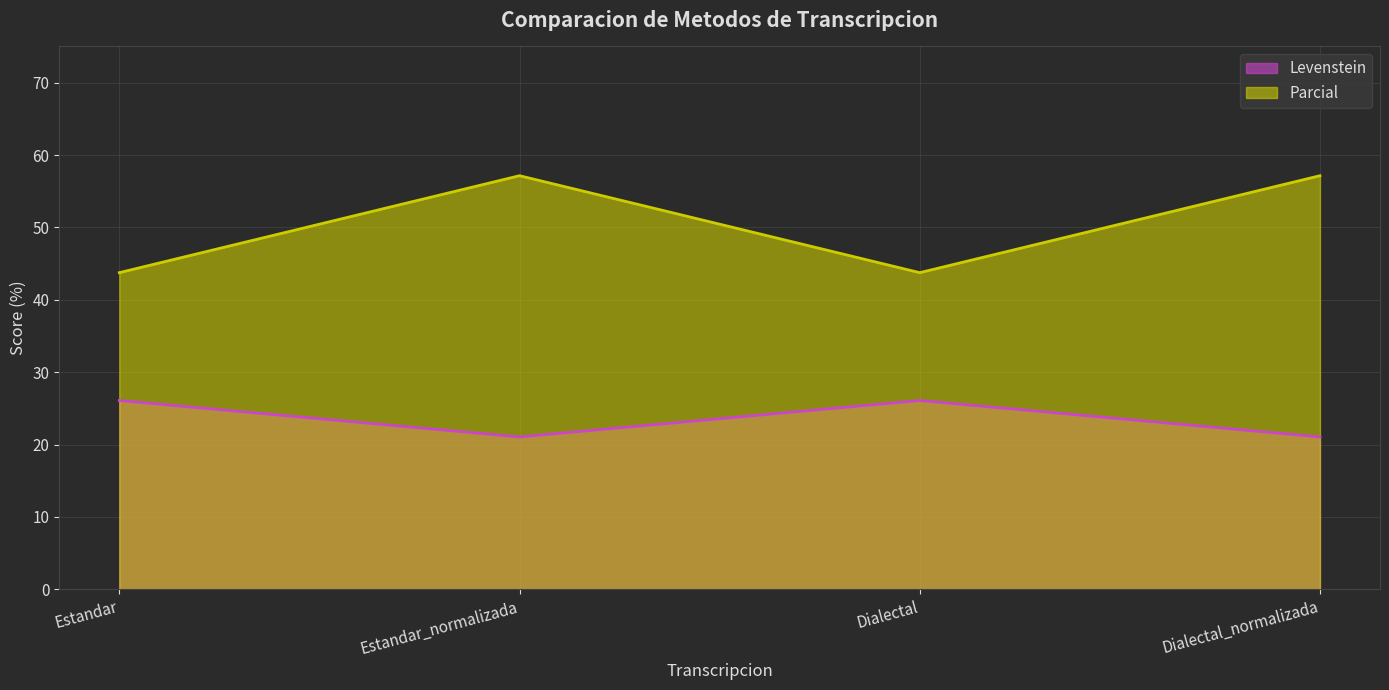

What is the average value of the Levenstein series?

23.6